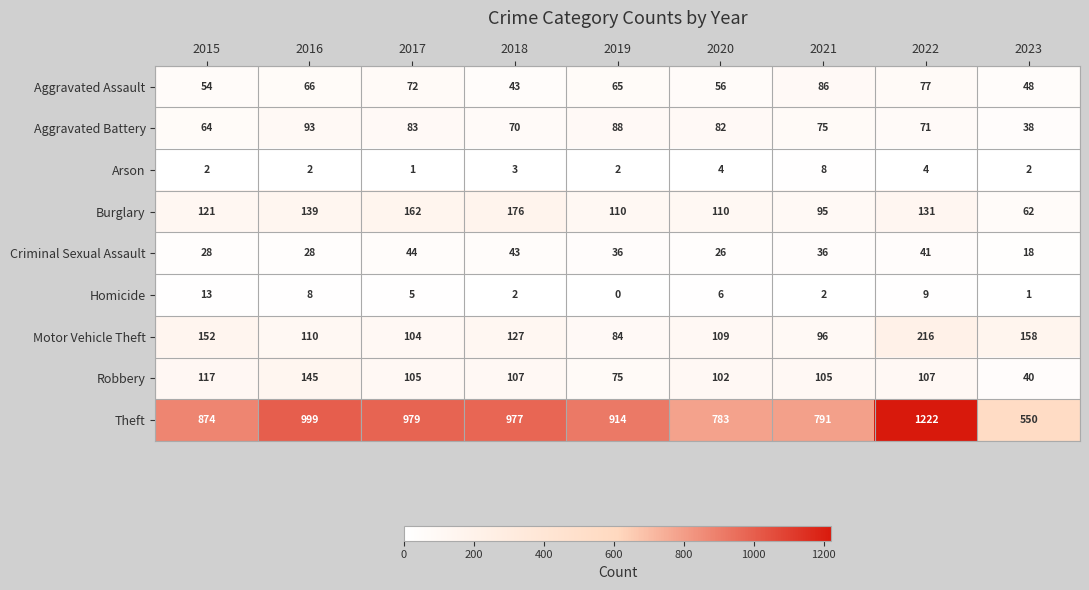

Which label corresponds to the smallest value in the chart?

2019